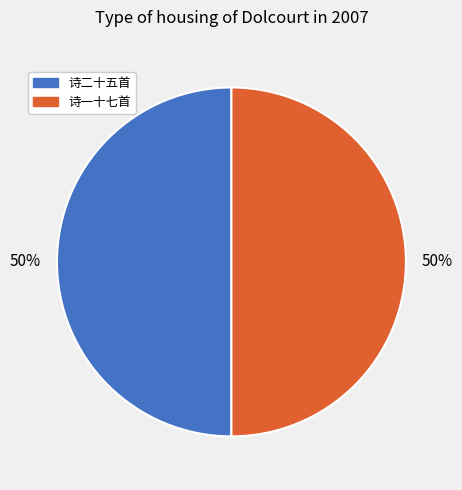

To the nearest percent, what is the average slice percentage?

50%